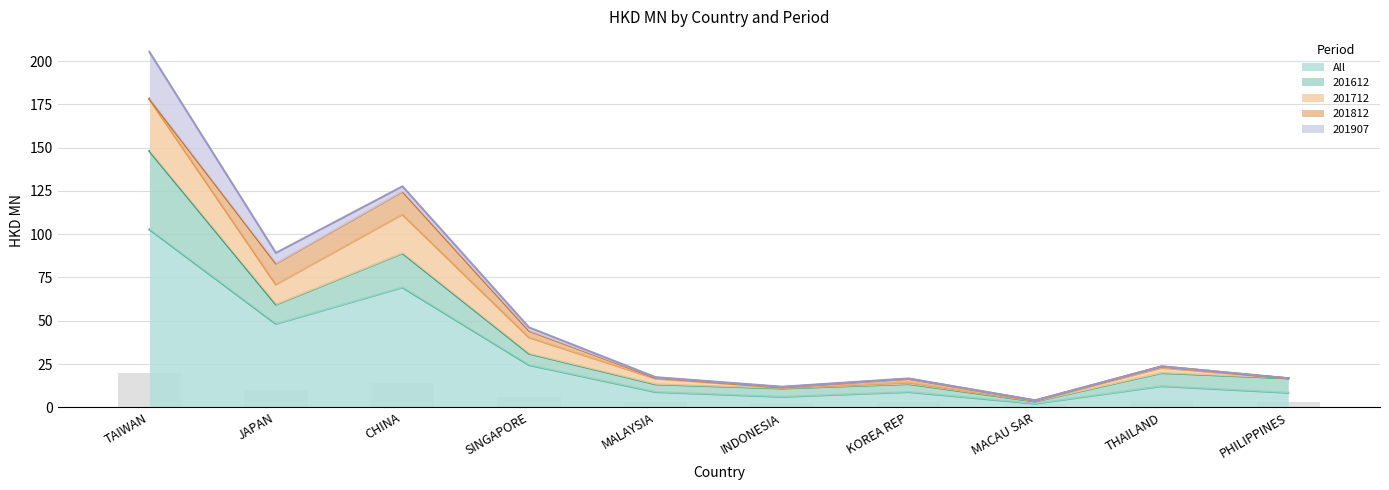

What are all the series names shown in the legend?

All, 201612, 201712, 201812, 201907